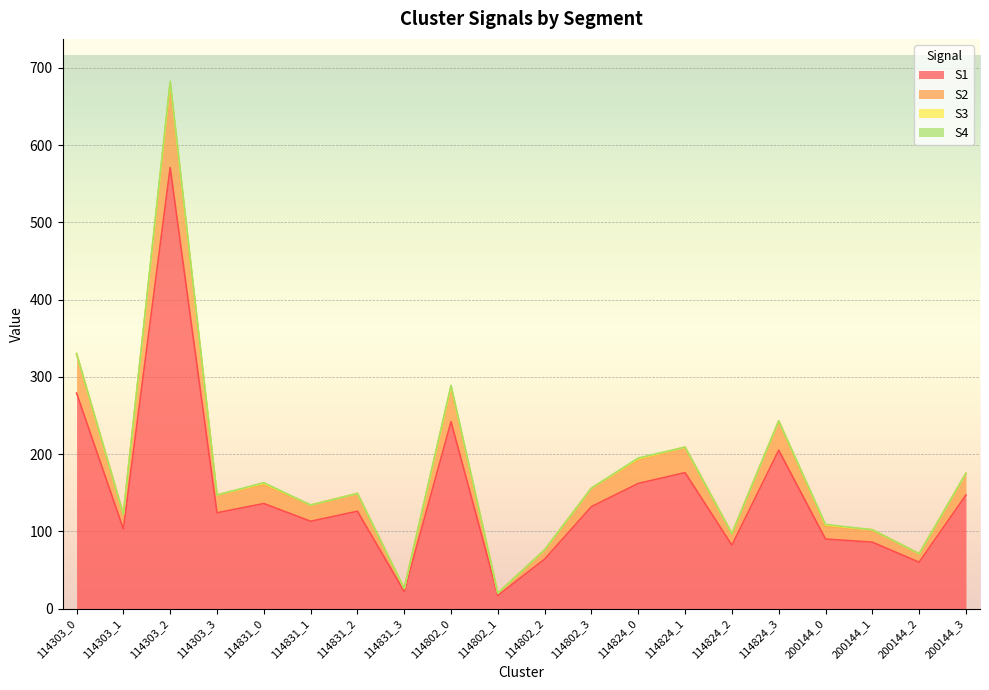

How many values in the S1 series exceed 126?

9